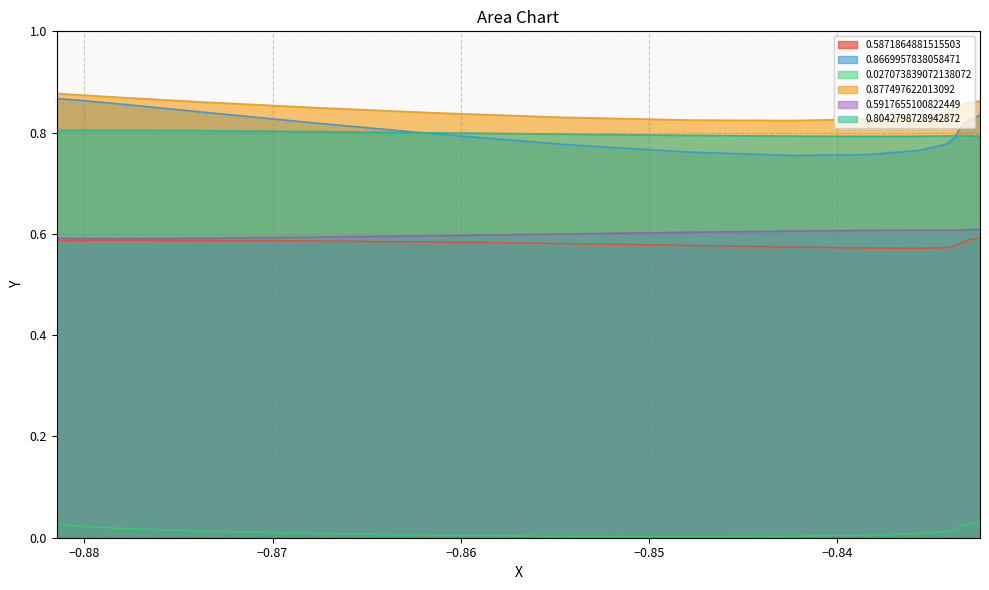

What are all the series names shown in the legend?

0.5871864881515503, 0.8669957838058471, 0.027073839072138072, 0.877497622013092, 0.5917655100822449, 0.8042798728942872